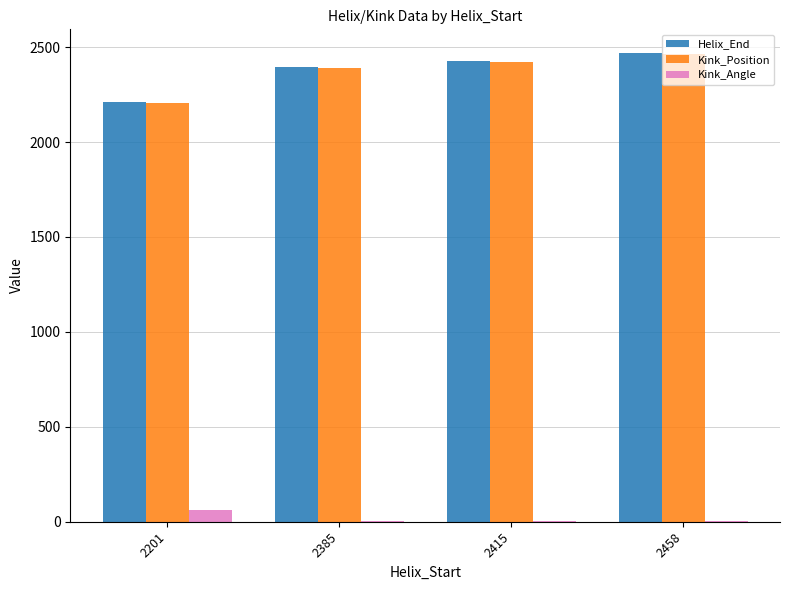

Does the chart contain stacked bars?

No